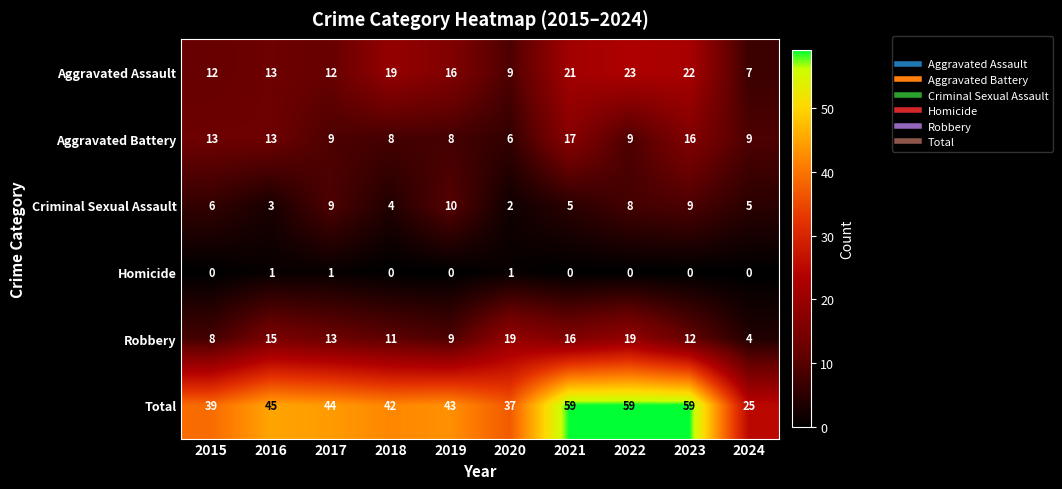

The value of Aggravated Battery at 2021 is 17. True or false?

True